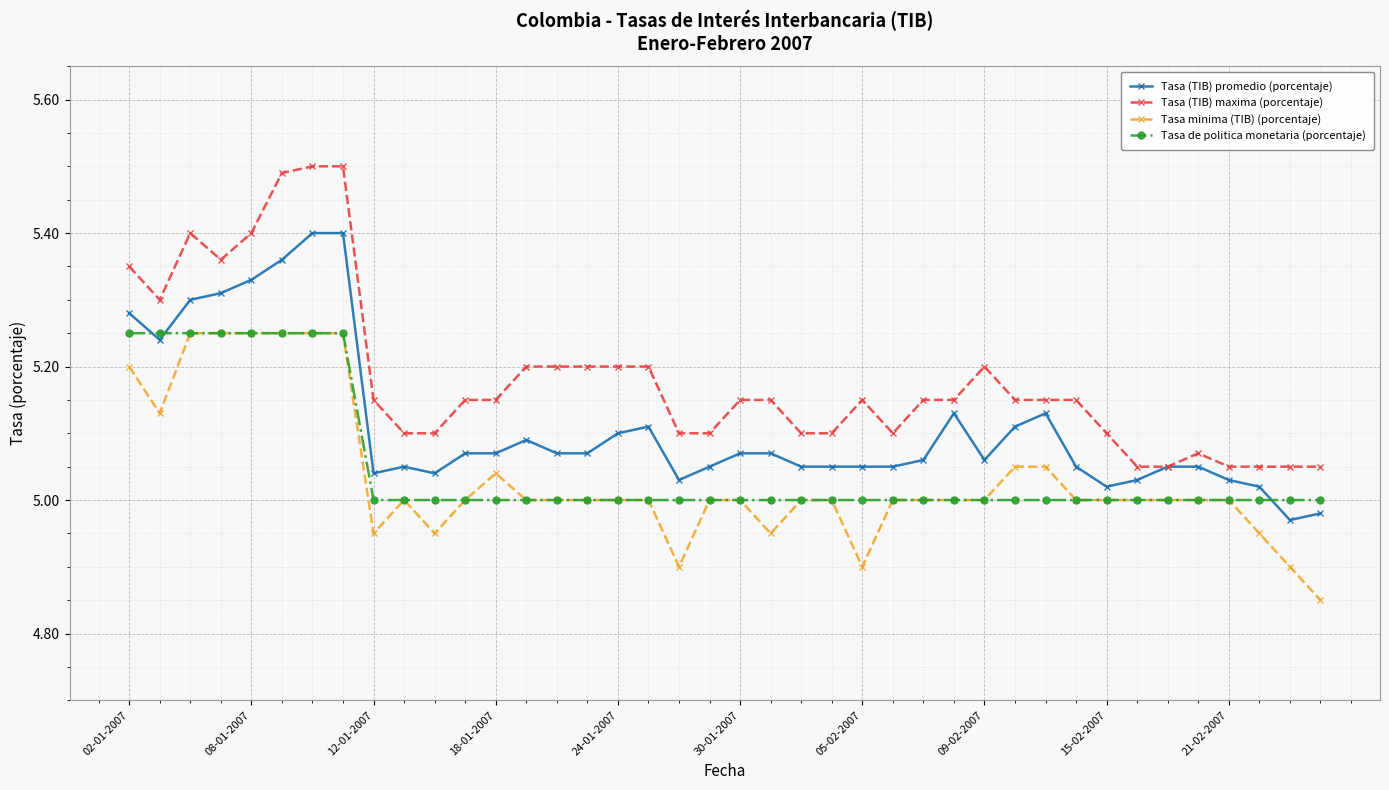

What is the difference between the maximum and minimum values in the Tasa (TIB) promedio (porcentaje) series?

0.4